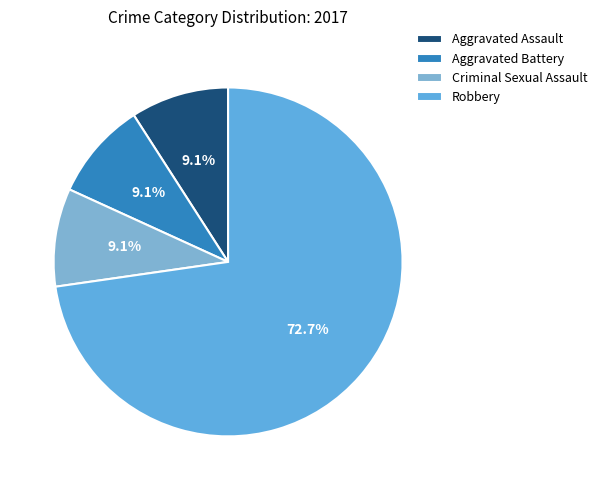

The Criminal Sexual Assault slice represents 22% of the pie. True or false?

False